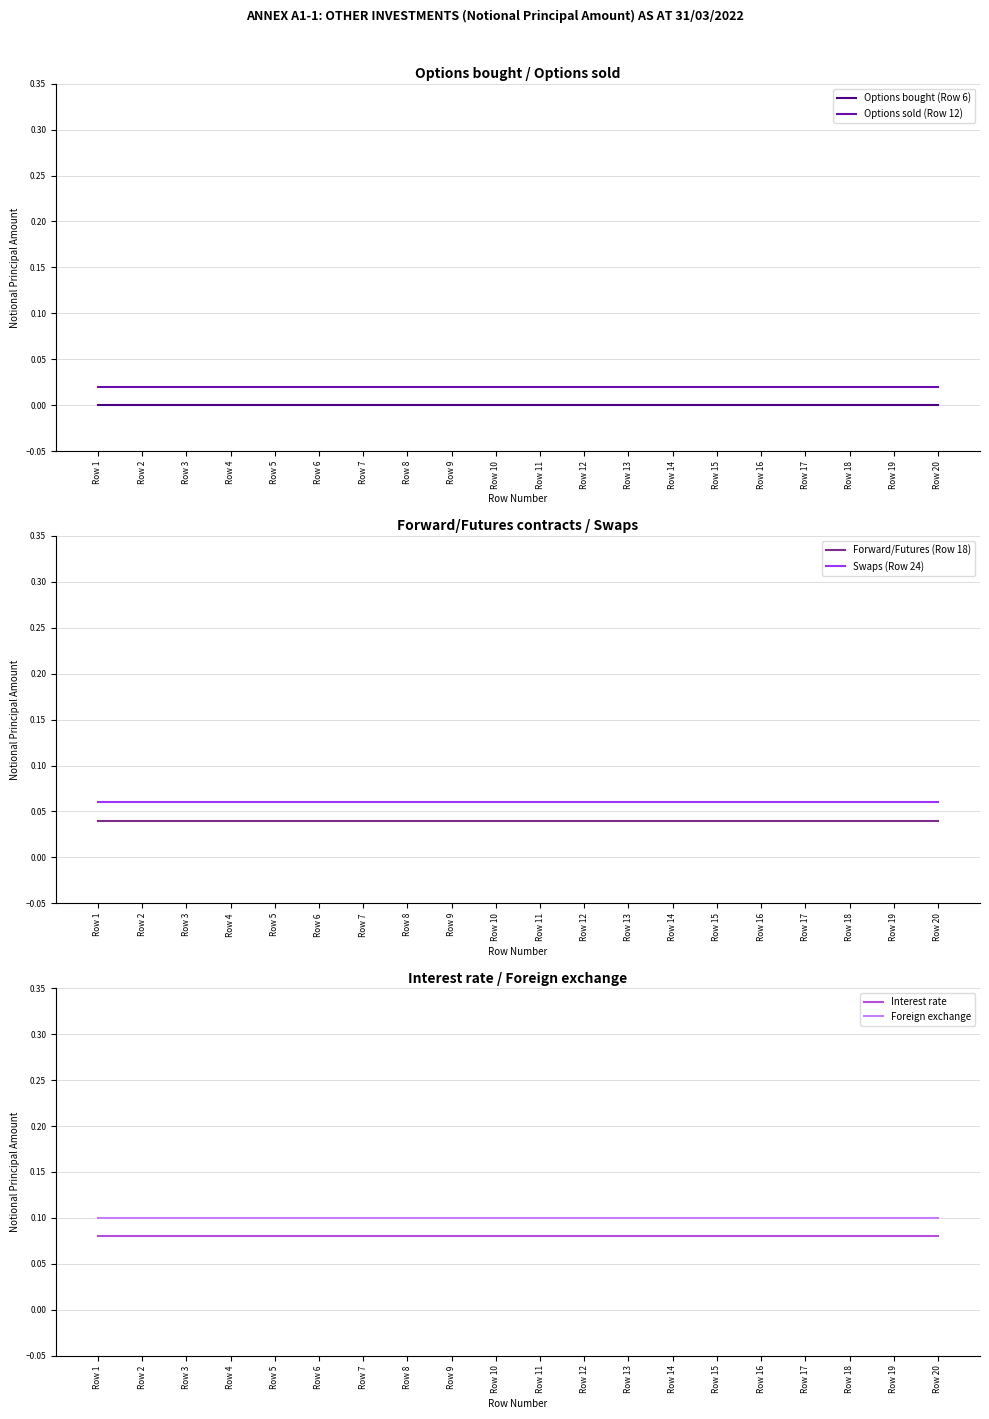

True or false: Foreign exchange and Forward/Futures (Row 18) cross at least once.

False